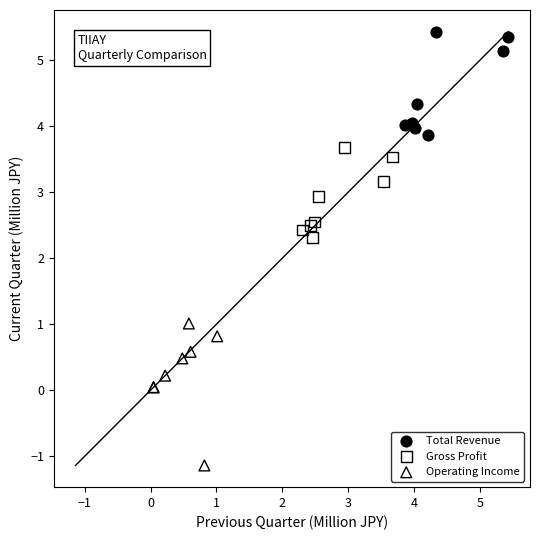

Which series reaches the maximum Y coordinate?

Total Revenue